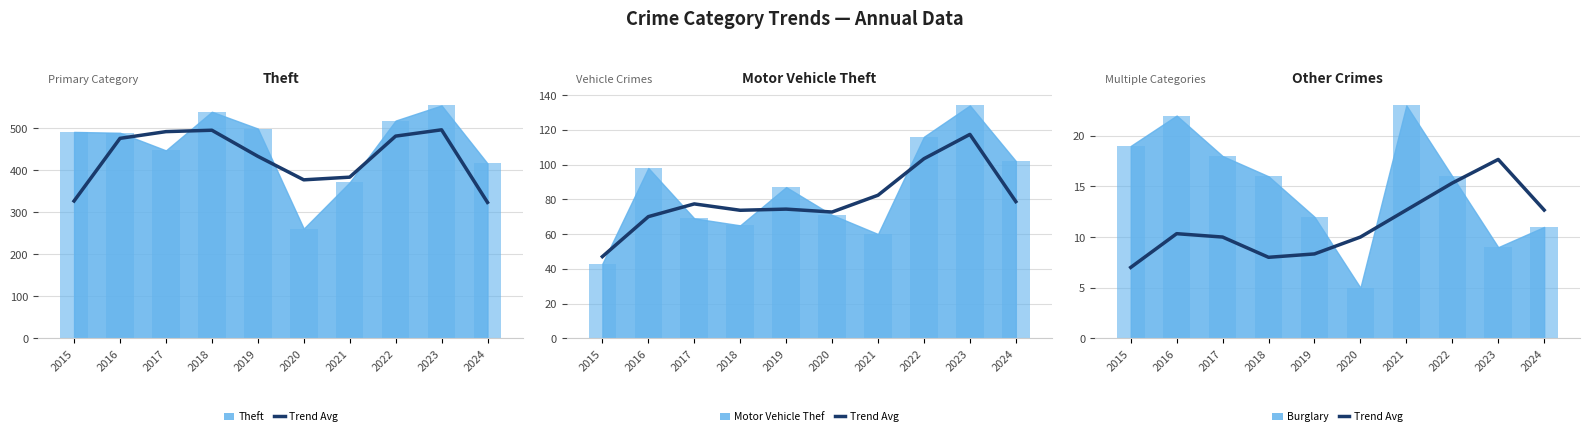

What is the difference between the maximum and minimum values in the Theft series?

293.0